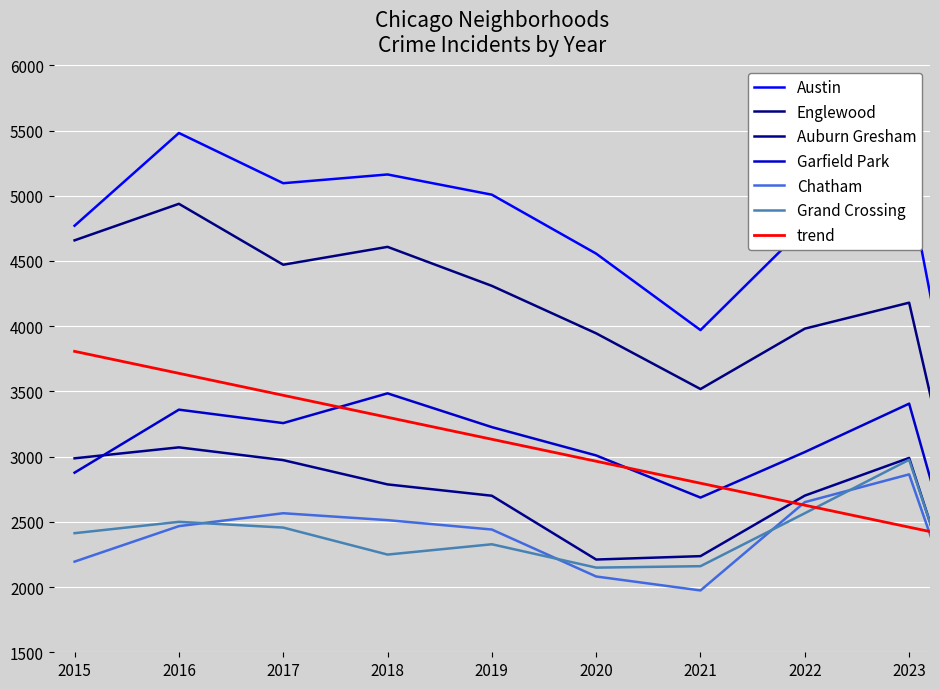

How many lines are shown in the chart?

6